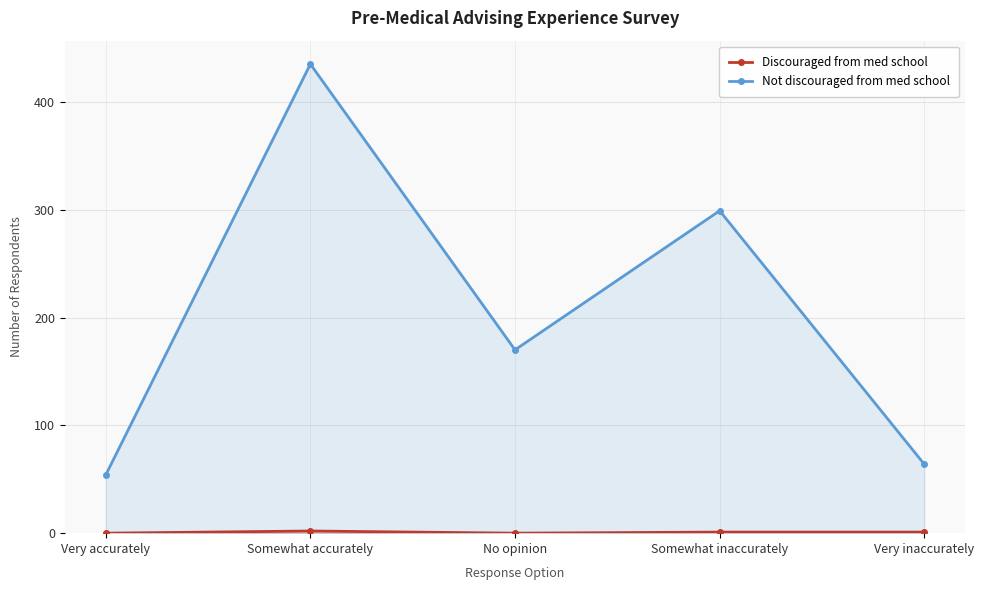

How many lines are shown in the chart?

2